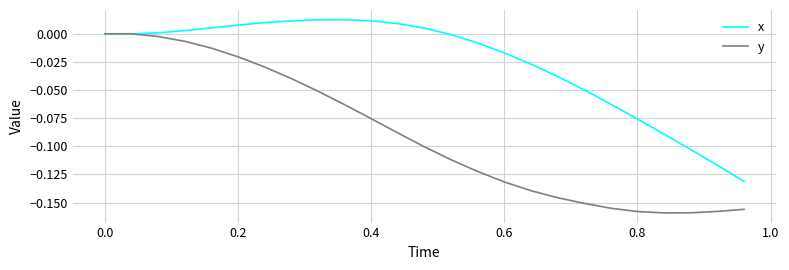

Is this an area chart (filled region under the line)?

No